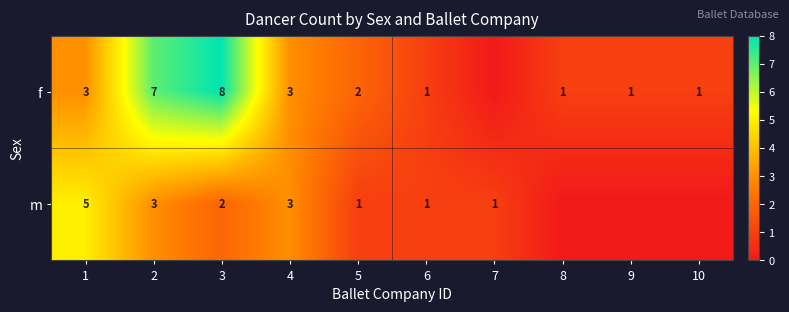

Is the value of f at 4 greater than the value of m at 1?

No